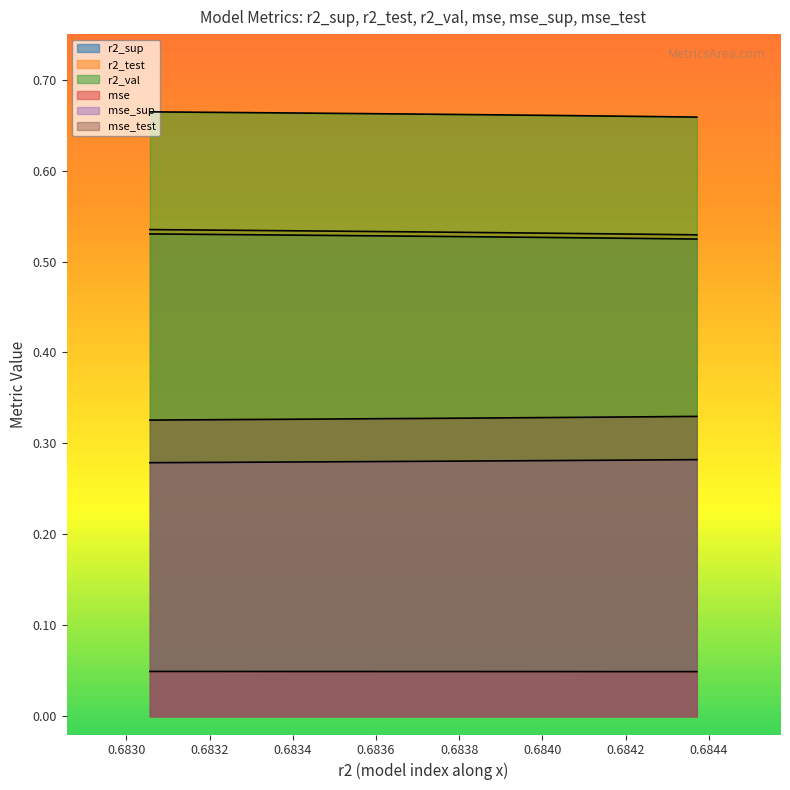

True or false: mse_test and r2_test cross at least once.

False